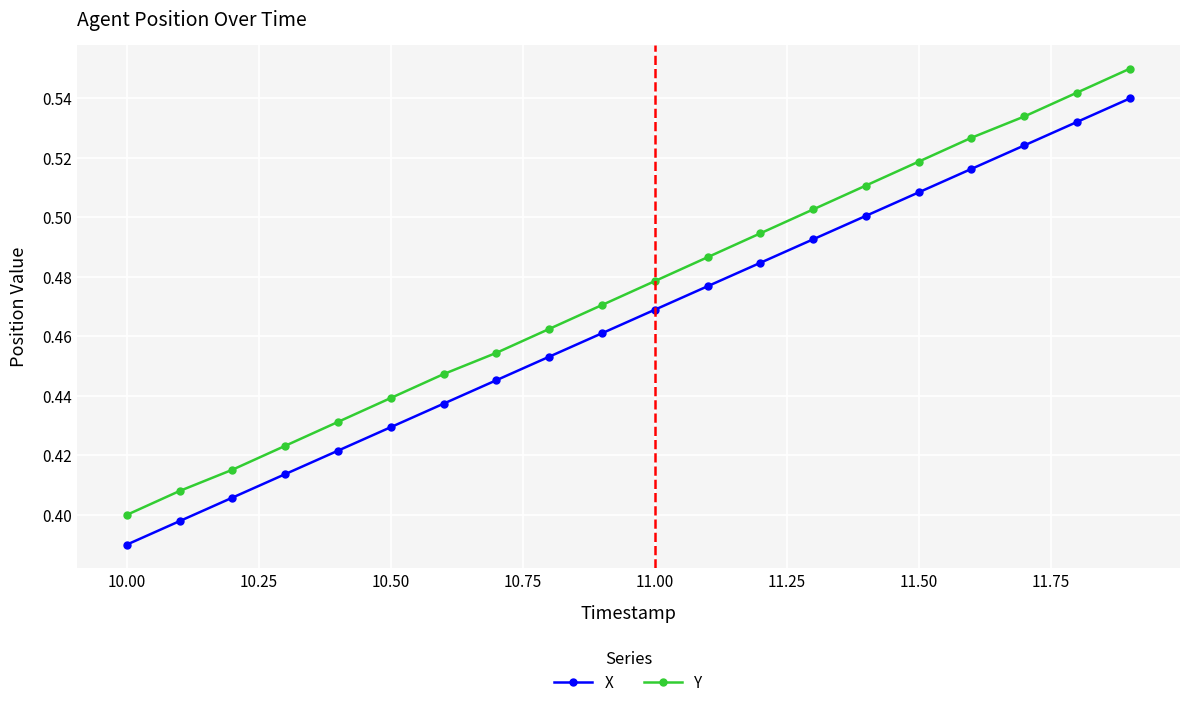

True or false: Y and X cross at least once.

False